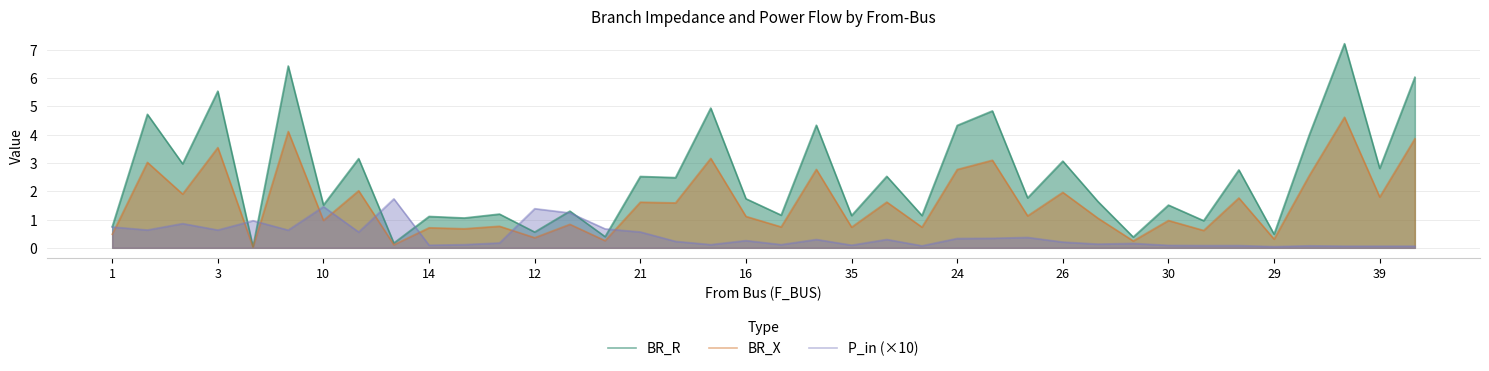

What is the total value across all series at 25?

8.3